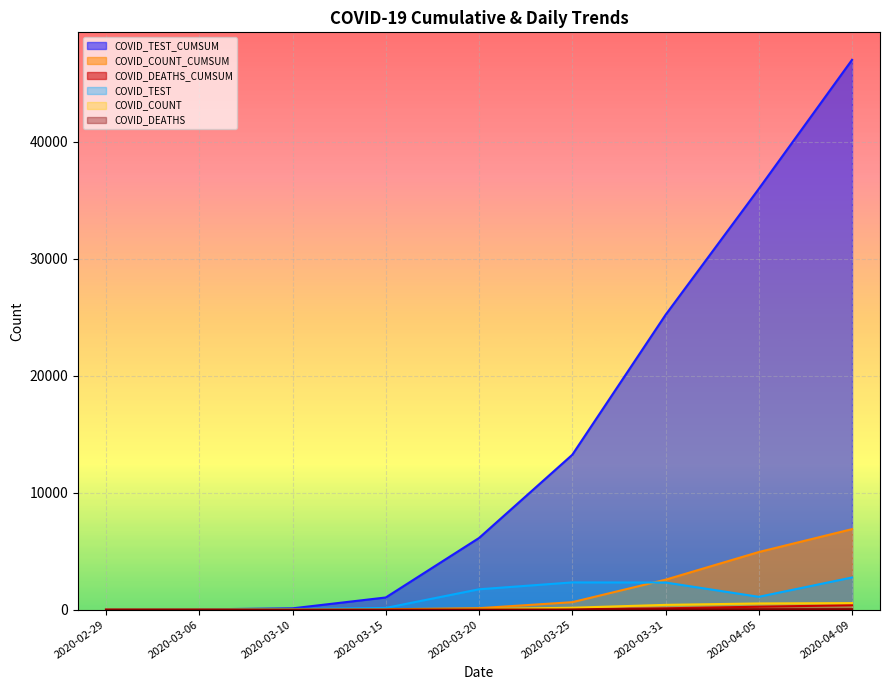

Reading left to right, extract all data points from this chart.

COVID_TEST_CUMSUM: 1	19	110	1038	6124	13237	25197	35974	47001
COVID_COUNT_CUMSUM: 0	1	10	26	124	636	2558	4923	6881
COVID_DEATHS_CUMSUM: 0	0	0	1	9	35	113	248	375
COVID_TEST: 1	6	52	145	1739	2326	2318	1095	2748
COVID_COUNT: 0	1	5	11	45	162	406	527	558
COVID_DEATHS: 0	0	0	1	4	6	22	34	37